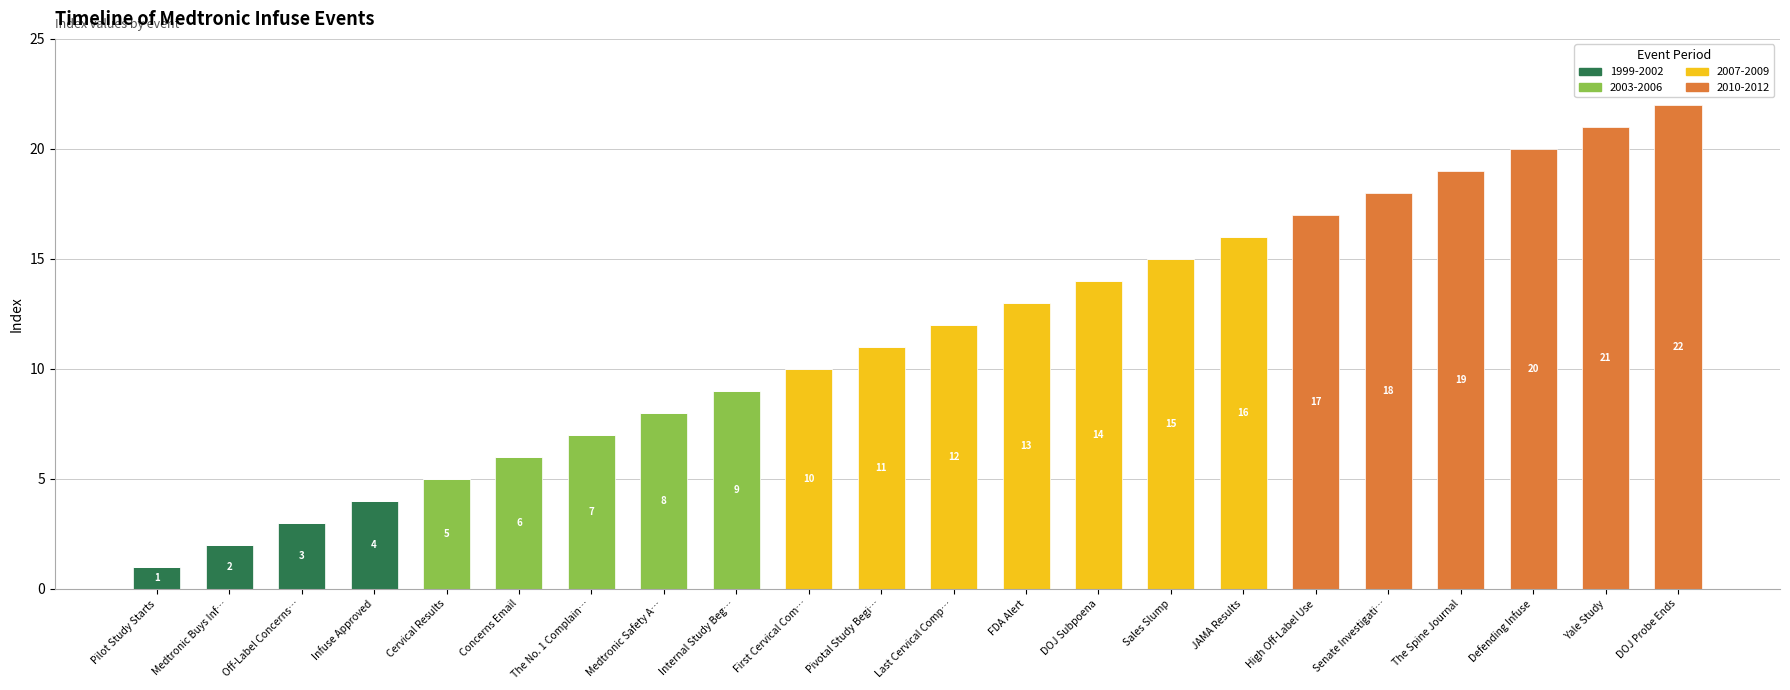

What is the total value across all series at Senate Investigati…?

18